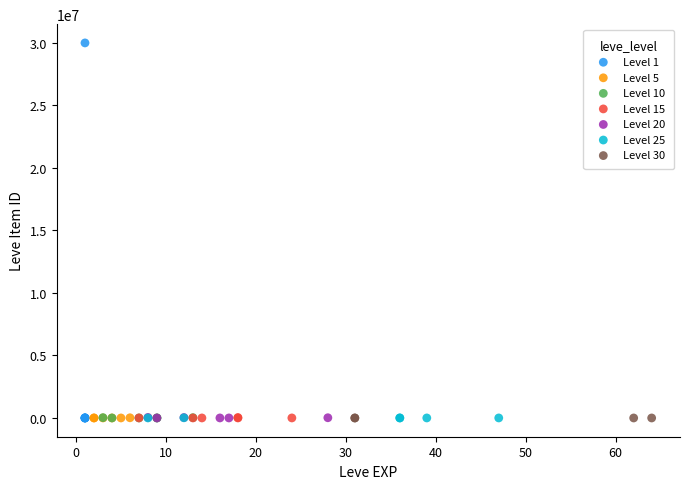

Which series contains the highest Y value?

Level 1